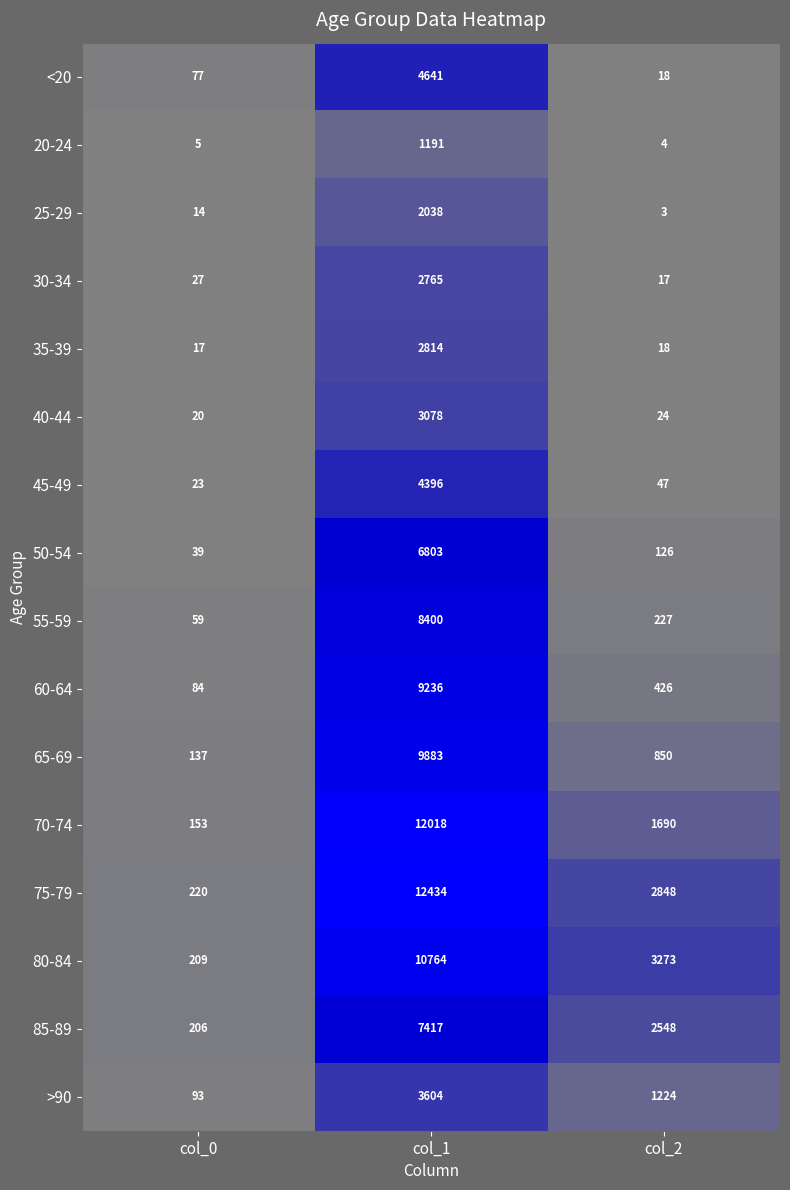

What is the sum of the 75-79 values at col_2 and col_0?

3068